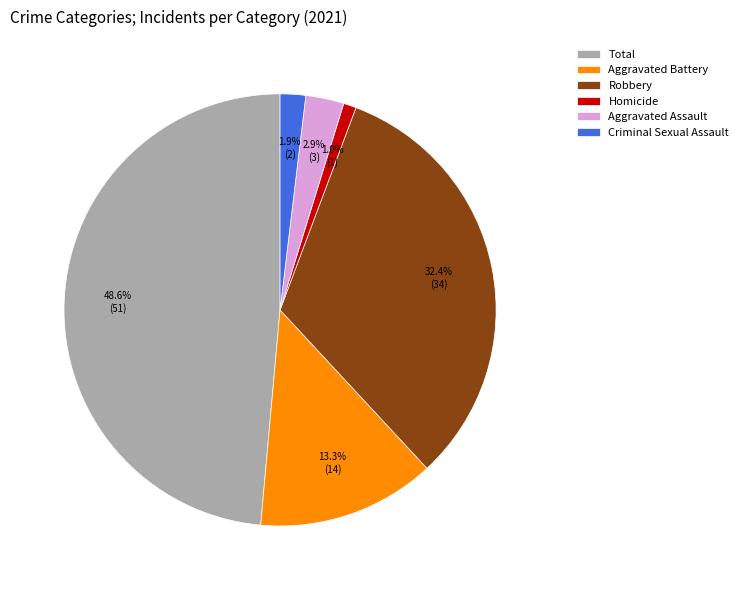

What percentage is the Robbery slice, to the nearest percent?

32%